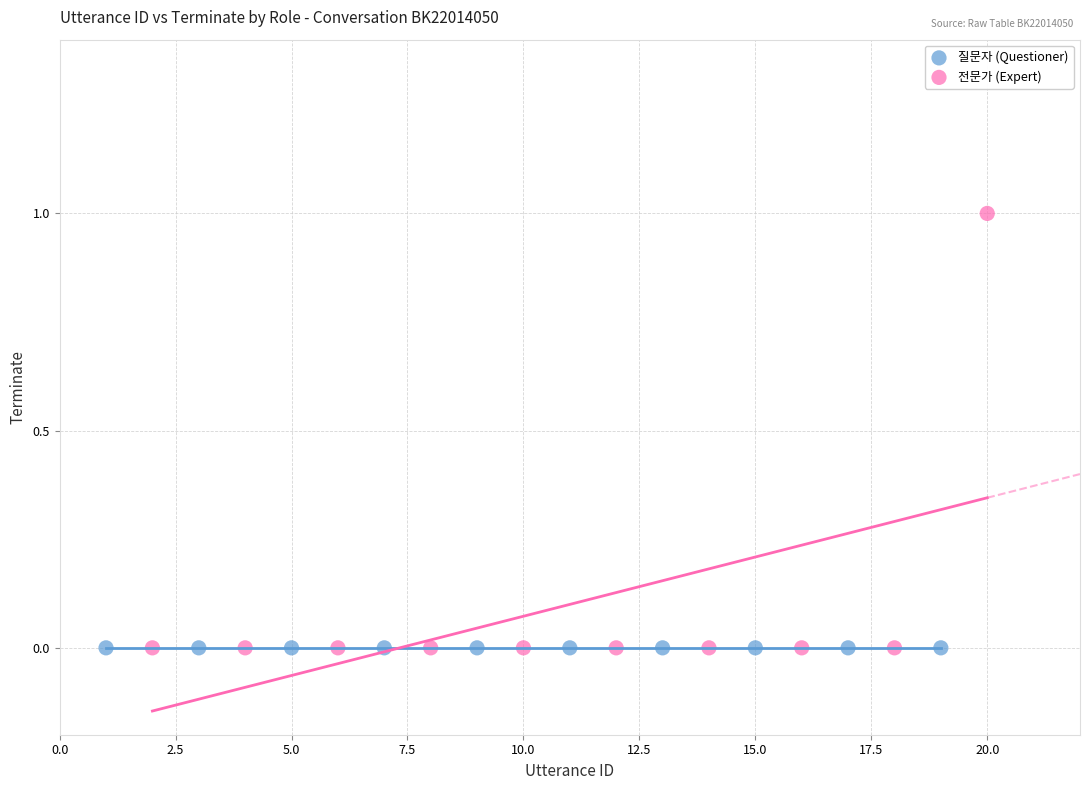

Which series contains the highest Y value?

전문가 (Expert)